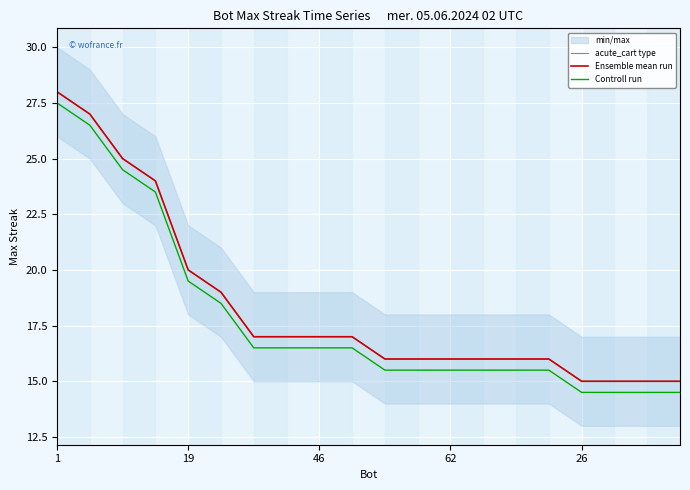

True or false: acute_cart type and Controll run cross at least once.

False